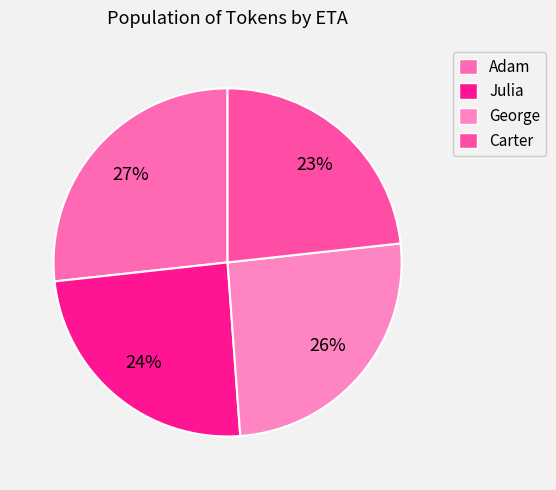

The Carter slice represents 35% of the pie. True or false?

False